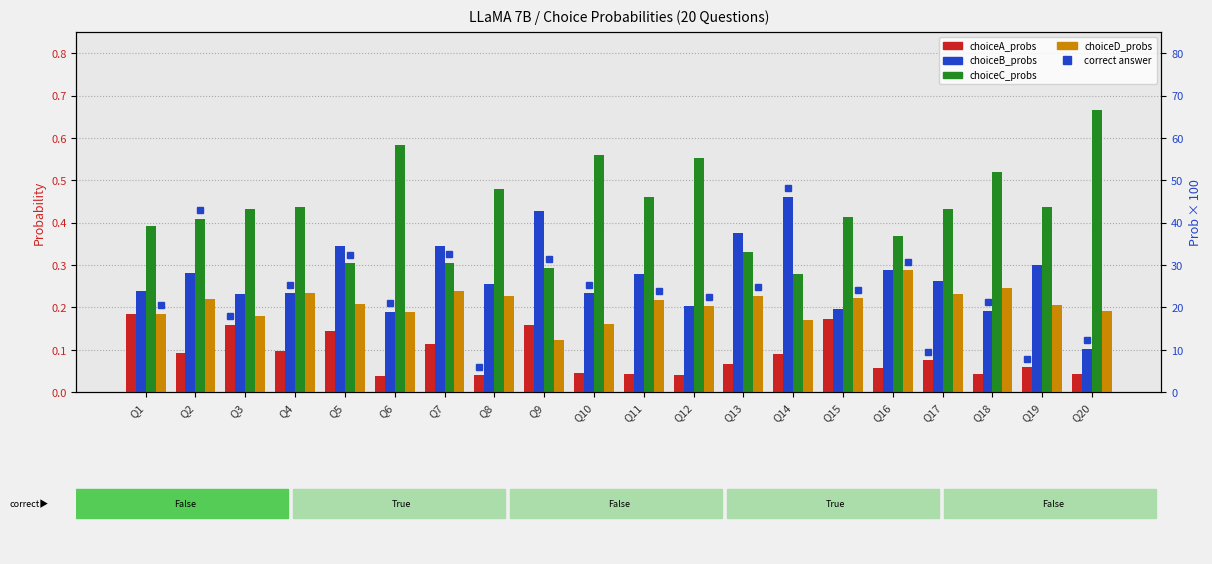

Which series changed the most between Q4 and Q7?

choiceC_probs